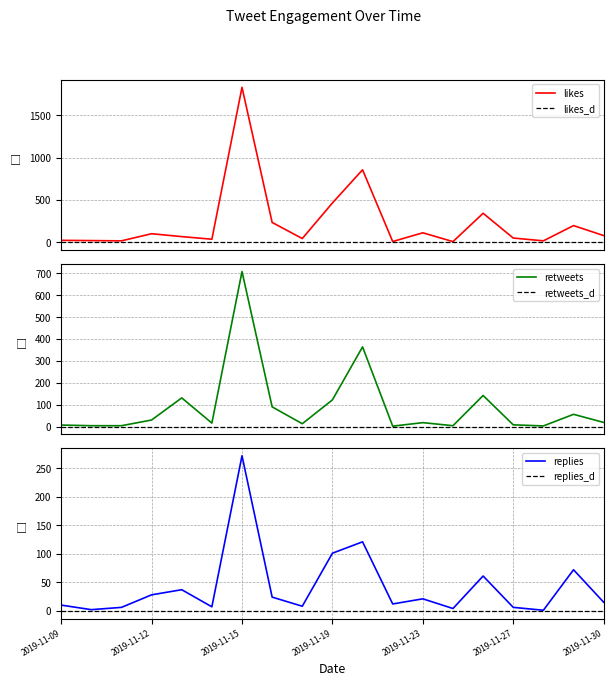

The replies series shows 10 at 2019-11-09. True or false?

True